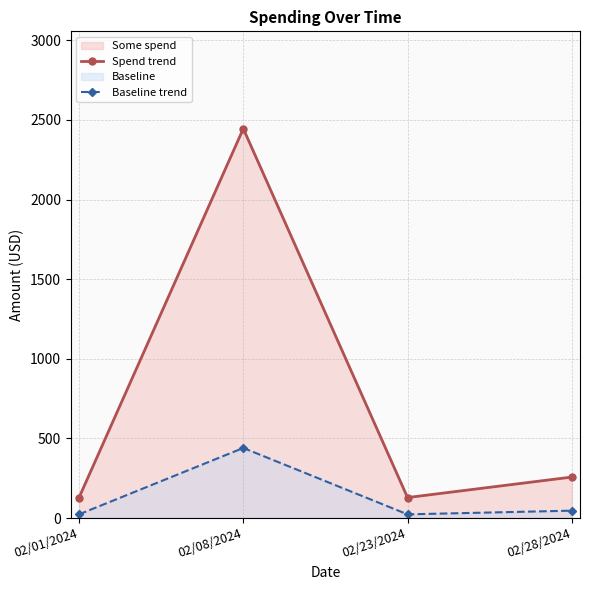

True or false: Baseline trend and Spend trend cross at least once.

False